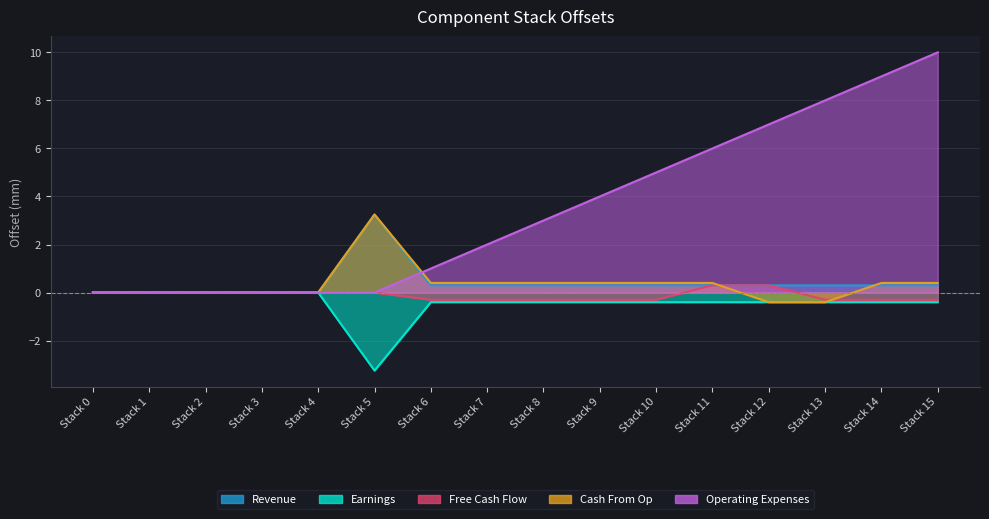

What is the average value of the Cash From Op series?

0.4